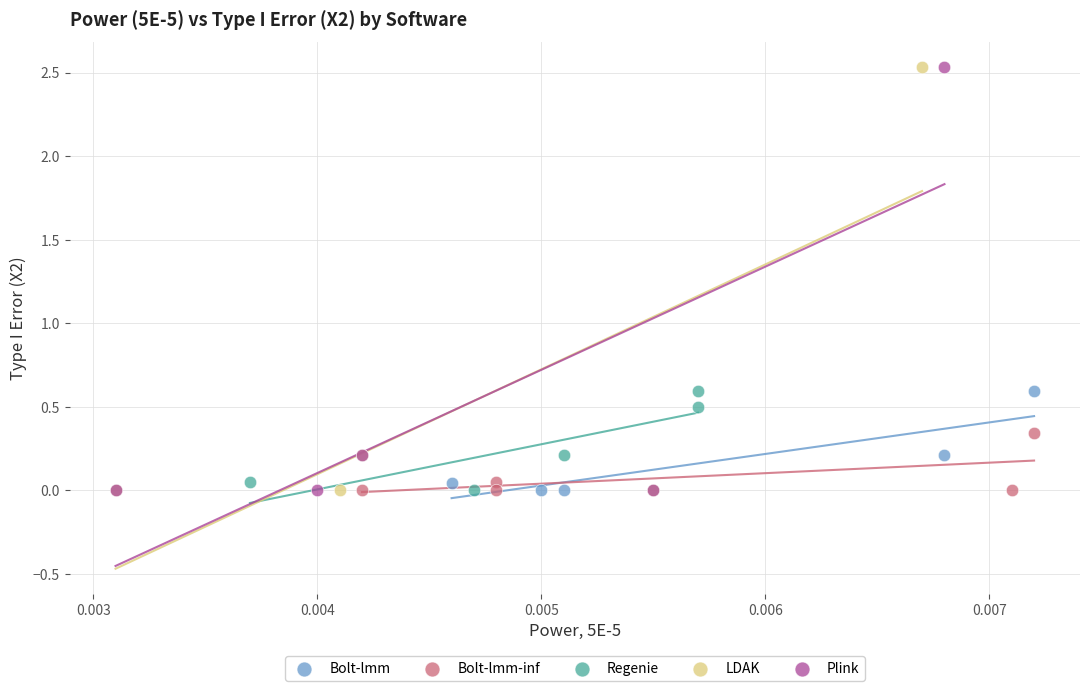

Which series has the widest spread of Y values?

LDAK